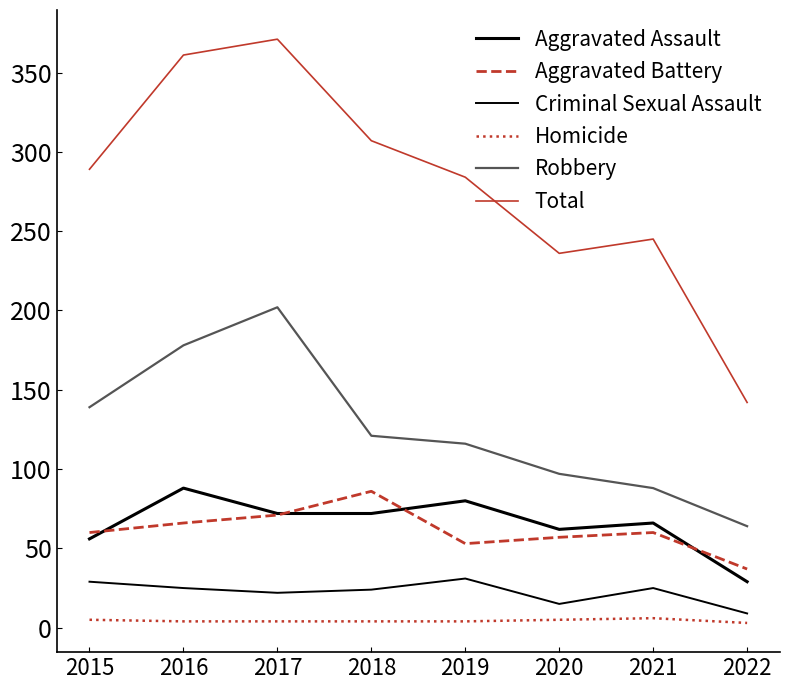

Reading right to left, transcribe all the data shown in this chart.

Aggravated Assault: 29	66	62	80	72	72	88	56
Aggravated Battery: 37	60	57	53	86	71	66	60
Criminal Sexual Assault: 9	25	15	31	24	22	25	29
Homicide: 3	6	5	4	4	4	4	5
Robbery: 64	88	97	116	121	202	178	139
Total: 142	245	236	284	307	371	361	289